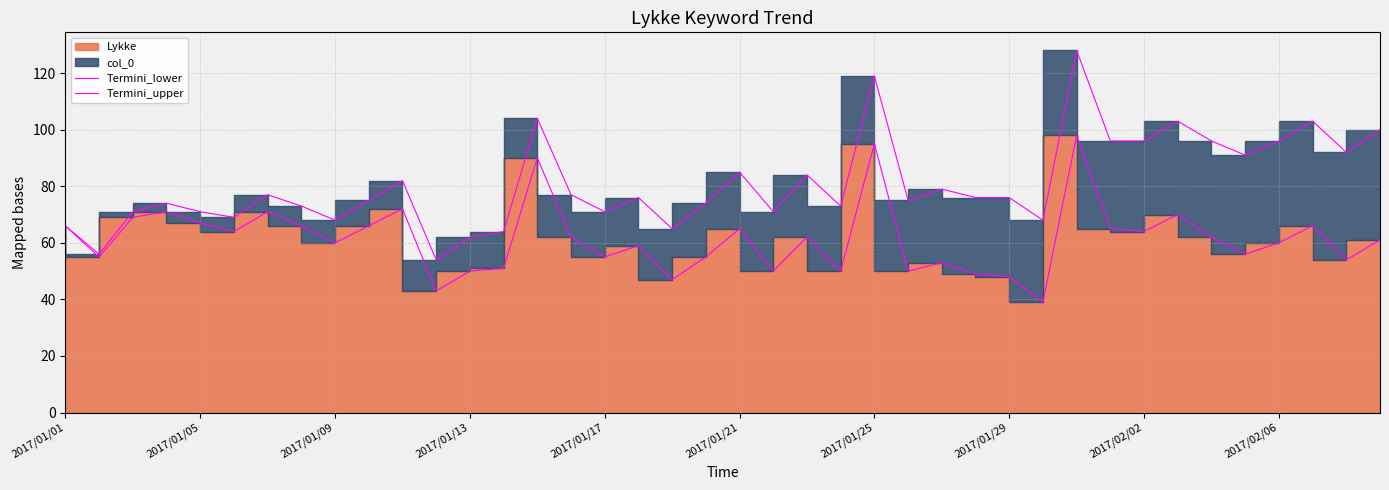

What is the difference between the highest and lowest values at 14?

14